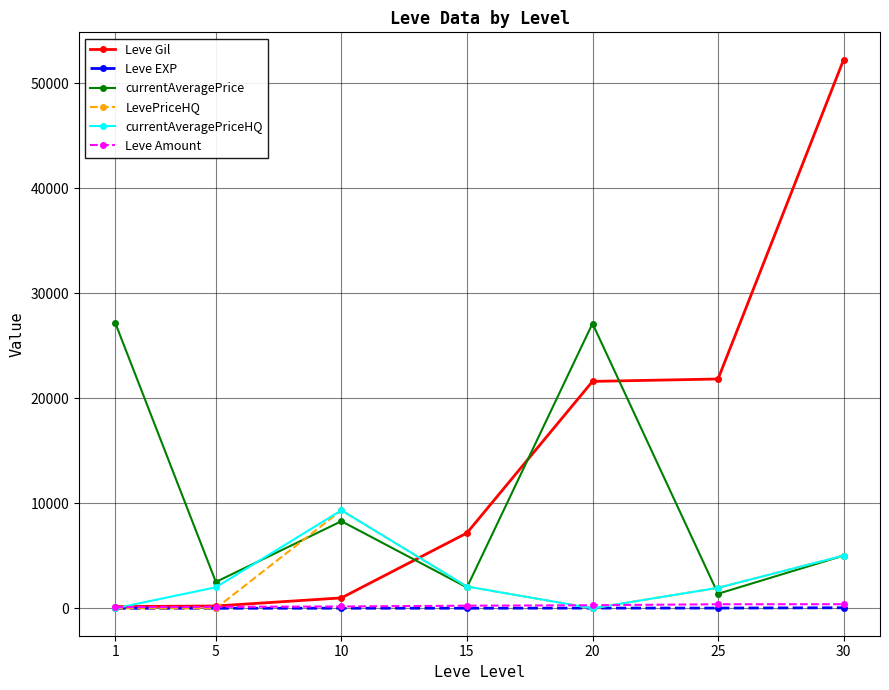

What is the maximum value shown in the chart?

52220.0